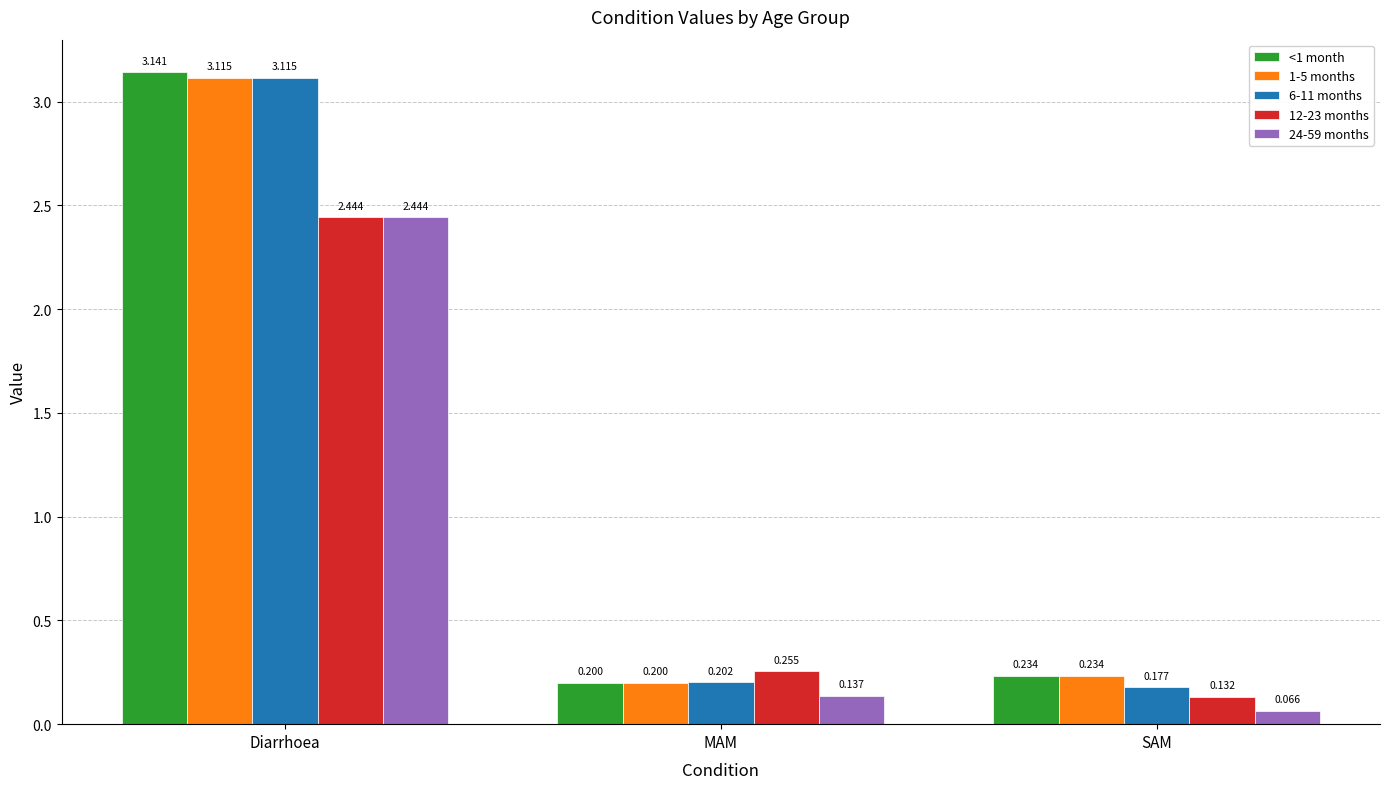

What is the label of the 2nd bar from the right?

MAM